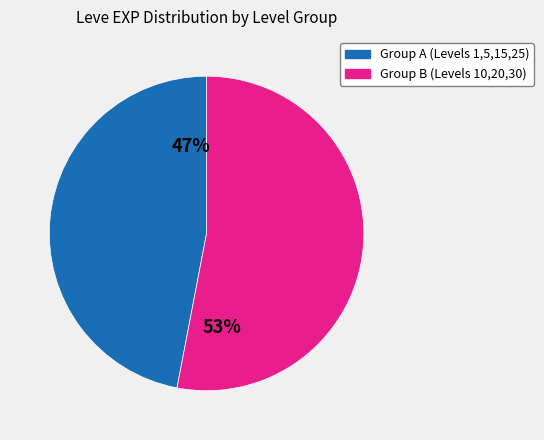

To the nearest percent, what is the difference between the largest and smallest slice percentages?

6%